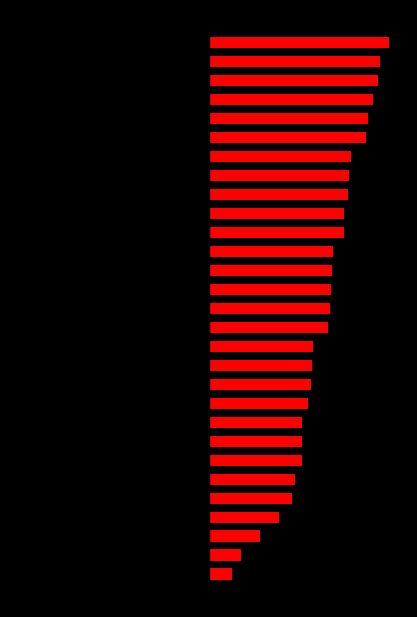

What is the average value of the col_0_left series?

-6.1